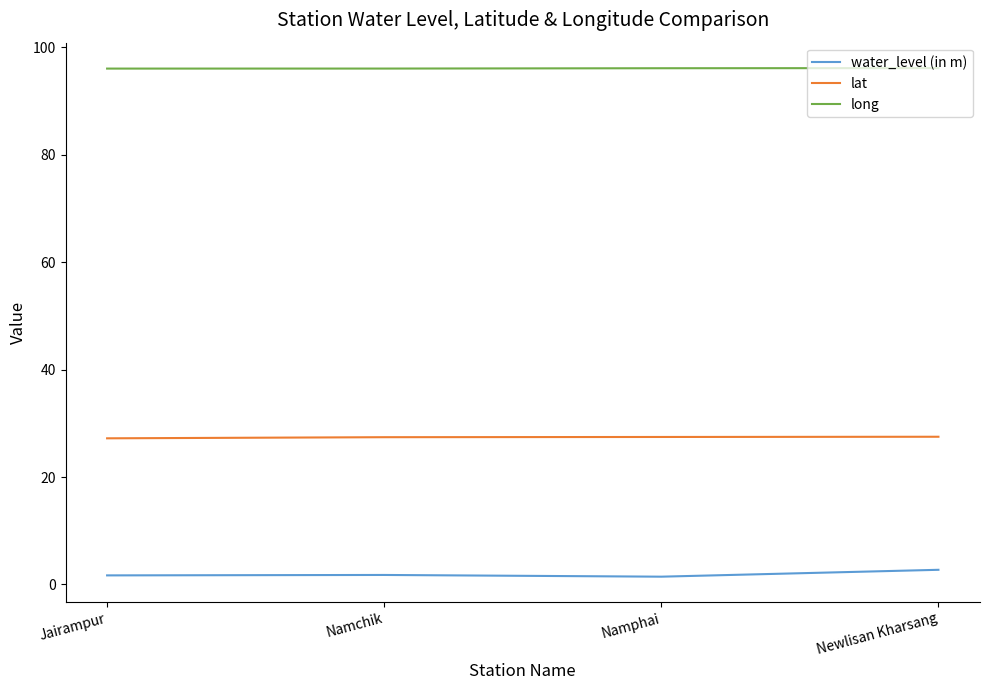

How many series are shown in this chart?

3